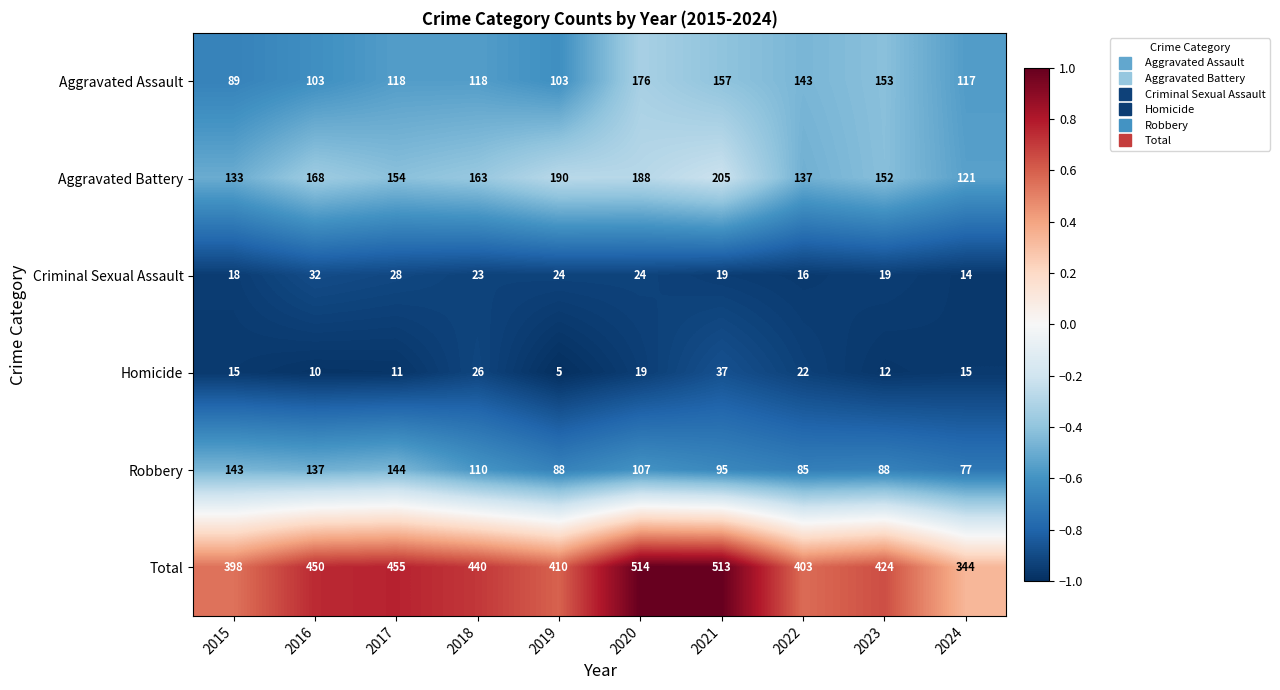

Which label corresponds to the largest value in the chart?

2020